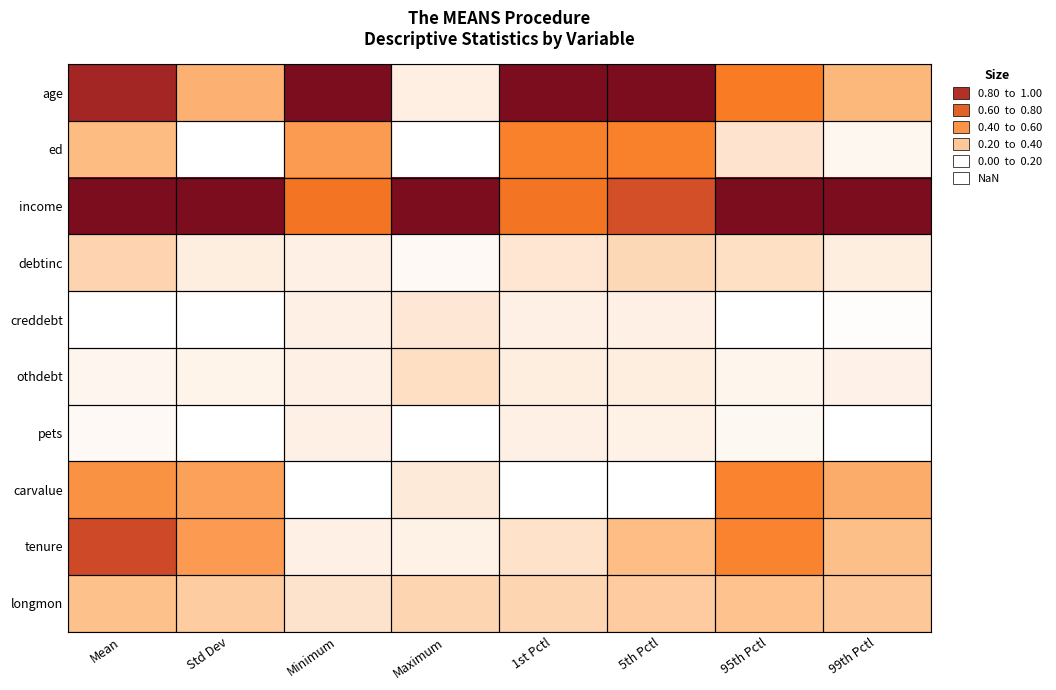

Reading left to right, extract all data points from this chart.

age: Mean=0.9	Std Dev=0.3	Minimum=1.0	Maximum=0.1	1st Pctl=1.0	5th Pctl=1.0	95th Pctl=0.5	99th Pctl=0.3
ed: Mean=0.2	Std Dev=0.0	Minimum=0.4	Maximum=0.0	1st Pctl=0.5	5th Pctl=0.5	95th Pctl=0.1	99th Pctl=0.0
income: Mean=1.0	Std Dev=1.0	Minimum=0.5	Maximum=1.0	1st Pctl=0.5	5th Pctl=0.7	95th Pctl=1.0	99th Pctl=1.0
debtinc: Mean=0.2	Std Dev=0.1	Minimum=0.1	Maximum=0.0	1st Pctl=0.1	5th Pctl=0.1	95th Pctl=0.1	99th Pctl=0.1
creddebt: Mean=0.0	Std Dev=0.0	Minimum=0.1	Maximum=0.1	1st Pctl=0.1	5th Pctl=0.1	95th Pctl=0.0	99th Pctl=0.0
othdebt: Mean=0.0	Std Dev=0.0	Minimum=0.1	Maximum=0.1	1st Pctl=0.1	5th Pctl=0.1	95th Pctl=0.0	99th Pctl=0.0
pets: Mean=0.0	Std Dev=0.0	Minimum=0.1	Maximum=0.0	1st Pctl=0.1	5th Pctl=0.0	95th Pctl=0.0	99th Pctl=0.0
carvalue: Mean=0.4	Std Dev=0.3	Minimum=0.0	Maximum=0.1	1st Pctl=0.0	5th Pctl=0.0	95th Pctl=0.5	99th Pctl=0.3
tenure: Mean=0.7	Std Dev=0.4	Minimum=0.1	Maximum=0.0	1st Pctl=0.1	5th Pctl=0.2	95th Pctl=0.5	99th Pctl=0.2
longmon: Mean=0.2	Std Dev=0.2	Minimum=0.1	Maximum=0.2	1st Pctl=0.1	5th Pctl=0.2	95th Pctl=0.2	99th Pctl=0.2